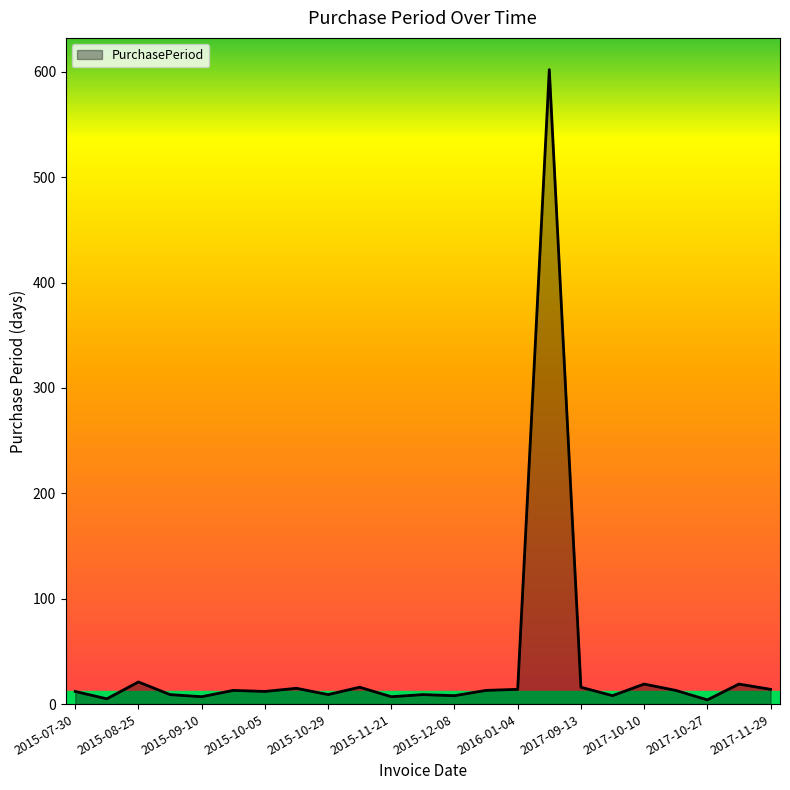

What is the difference between the maximum and minimum values?

598